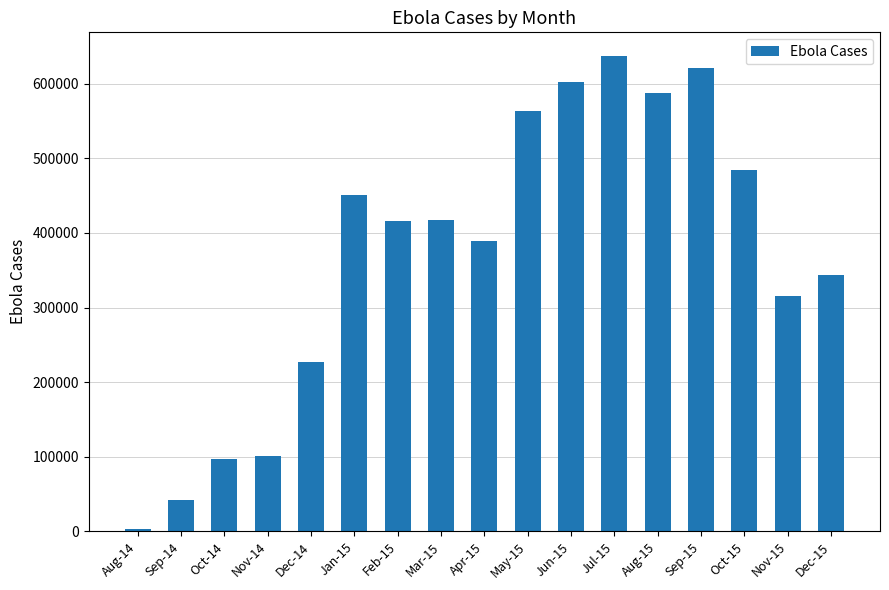

Between Nov-15 and Dec-14, which is larger?

Nov-15